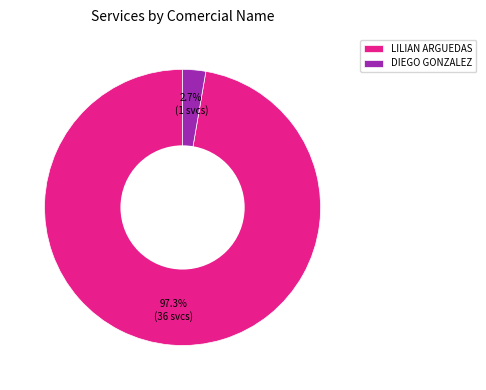

What is the ratio of the value at LILIAN ARGUEDAS to the value at DIEGO GONZALEZ?

36.0